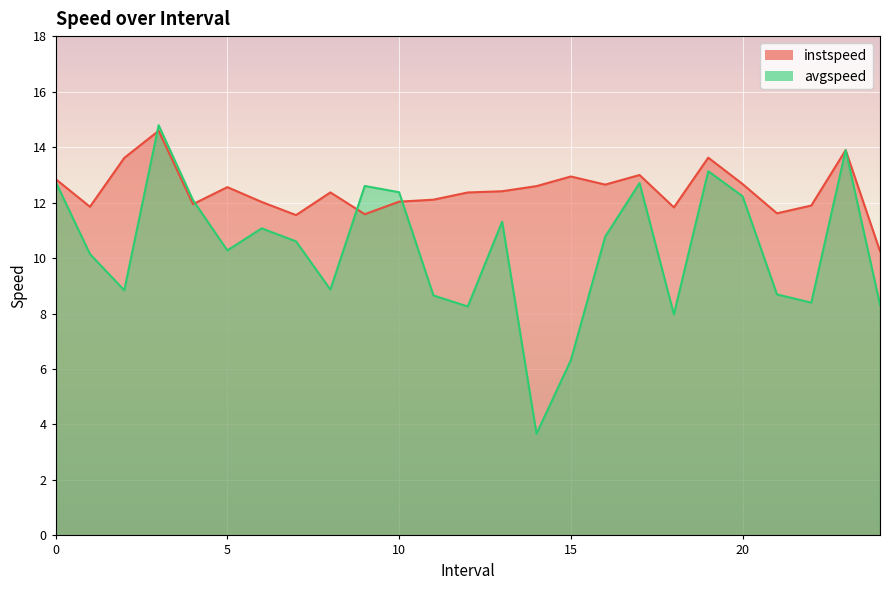

Where is the first local minimum for instspeed?

1.0